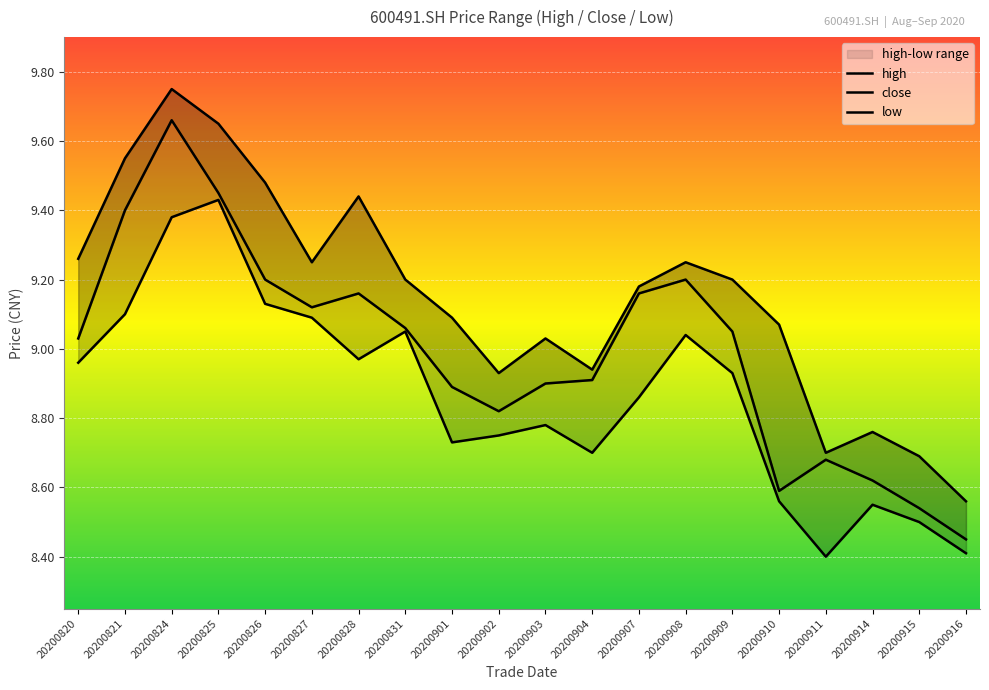

What is the sum of the low values at 20200910 and 20200903?

17.3